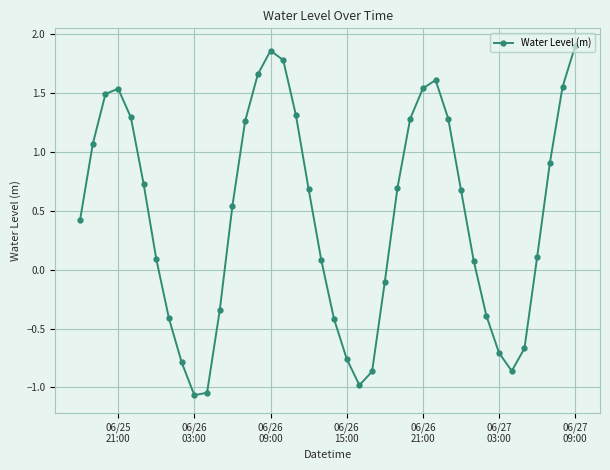

True or false: there are more than 2 points higher than both neighbors.

True